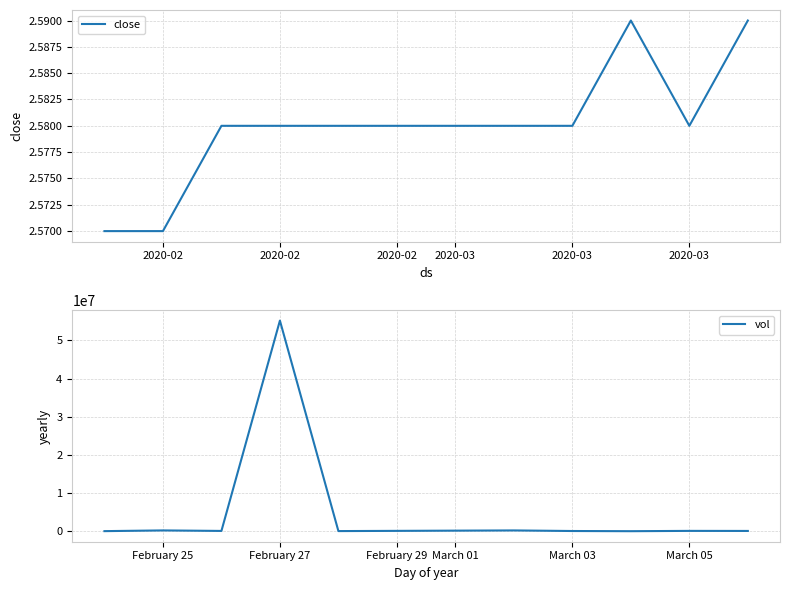

Where is vol nearest to the value 27602500?

February 25